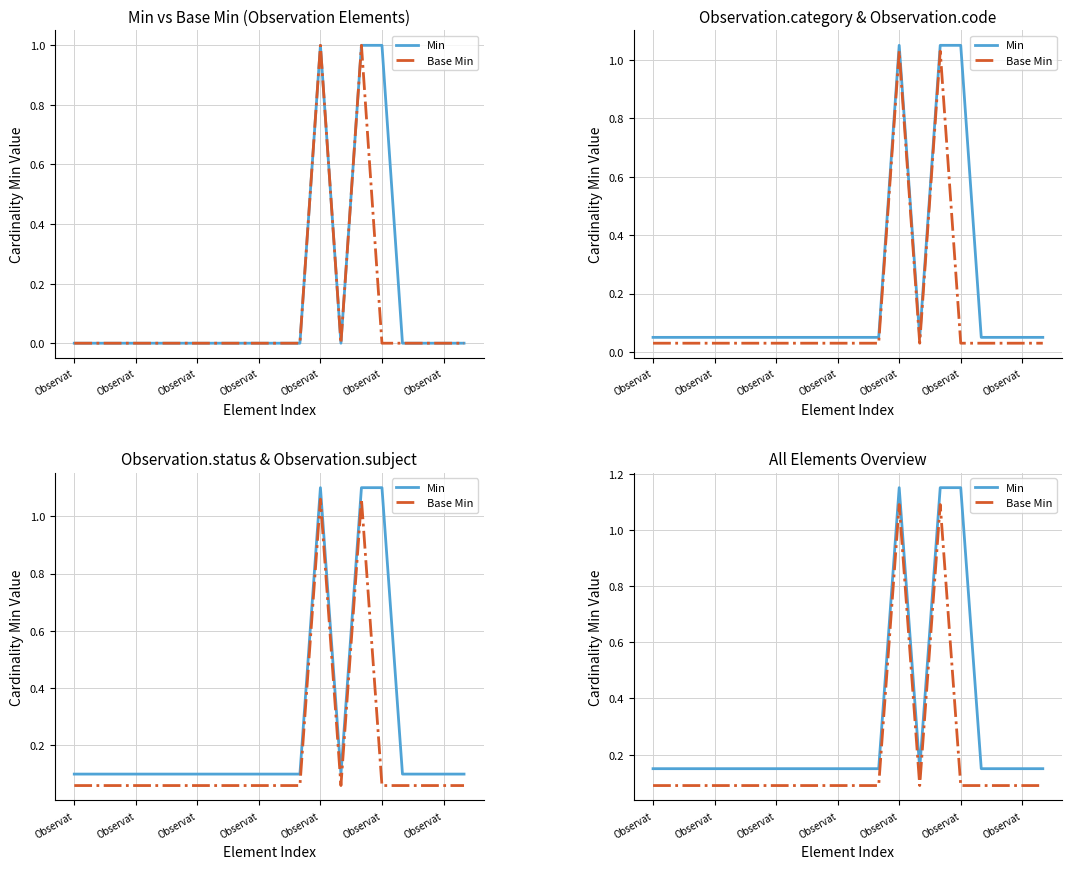

What is the greatest value displayed?

1.1